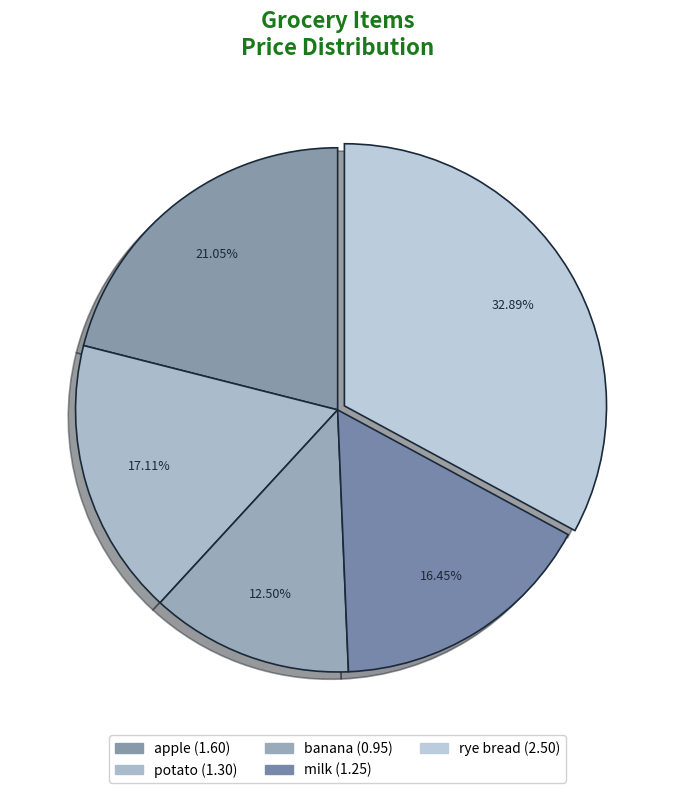

Combined, what portion of the pie is potato and rye bread?

50.0%